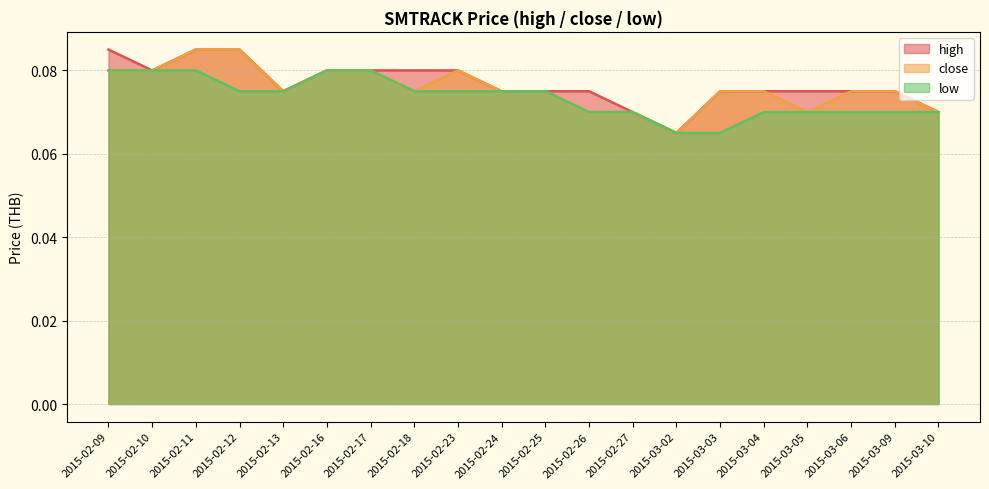

What is the label of the 17th point from the left?

2015-03-05